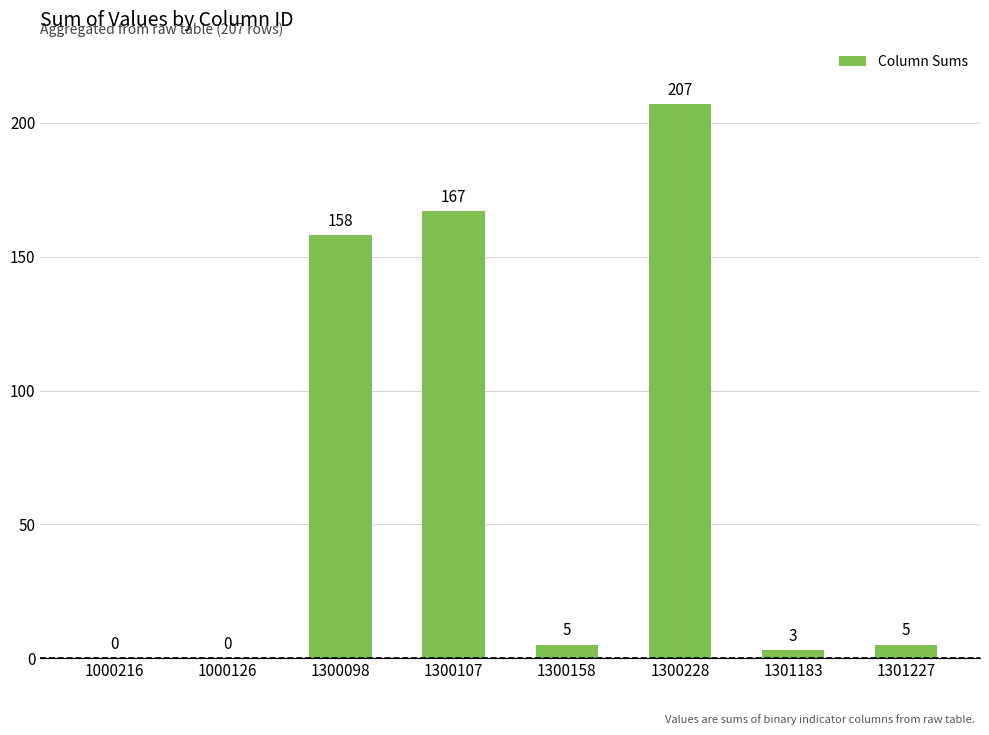

What is the sum of the values at 1300098 and 1301227?

163